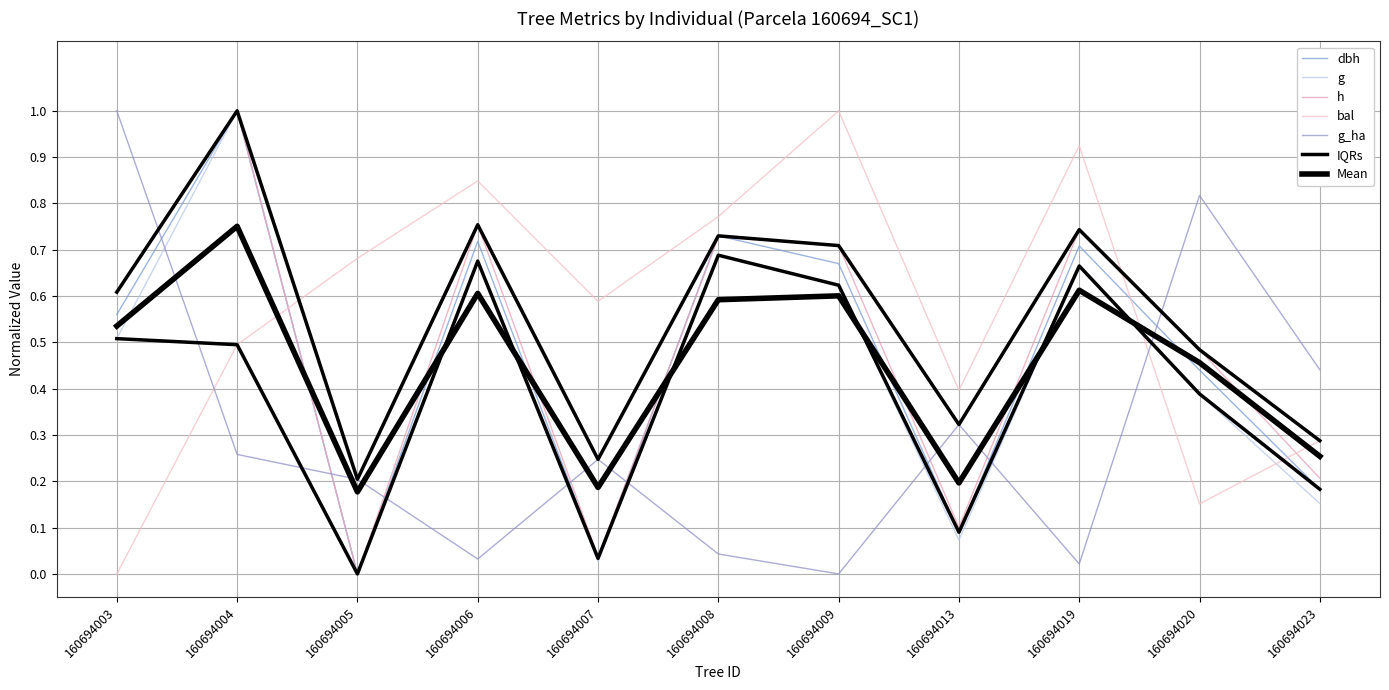

Between 160694019 and 160694006, which is larger?

160694006